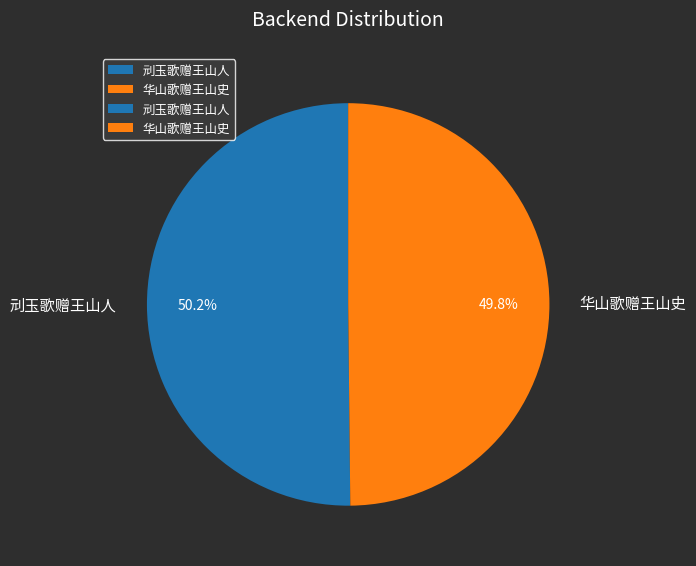

Combined, do 华山歌赠王山史 and 刓玉歌赠王山人 account for over 50%?

Yes